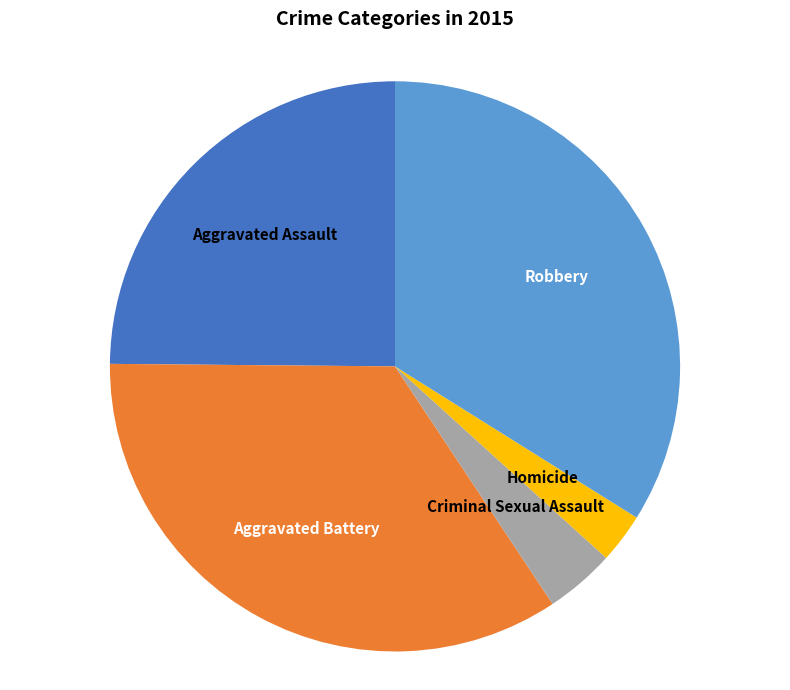

Does any single category account for the majority?

No